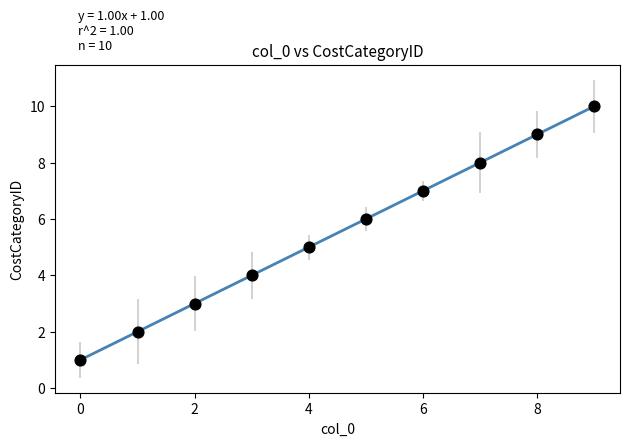

What is the average Y value?

6